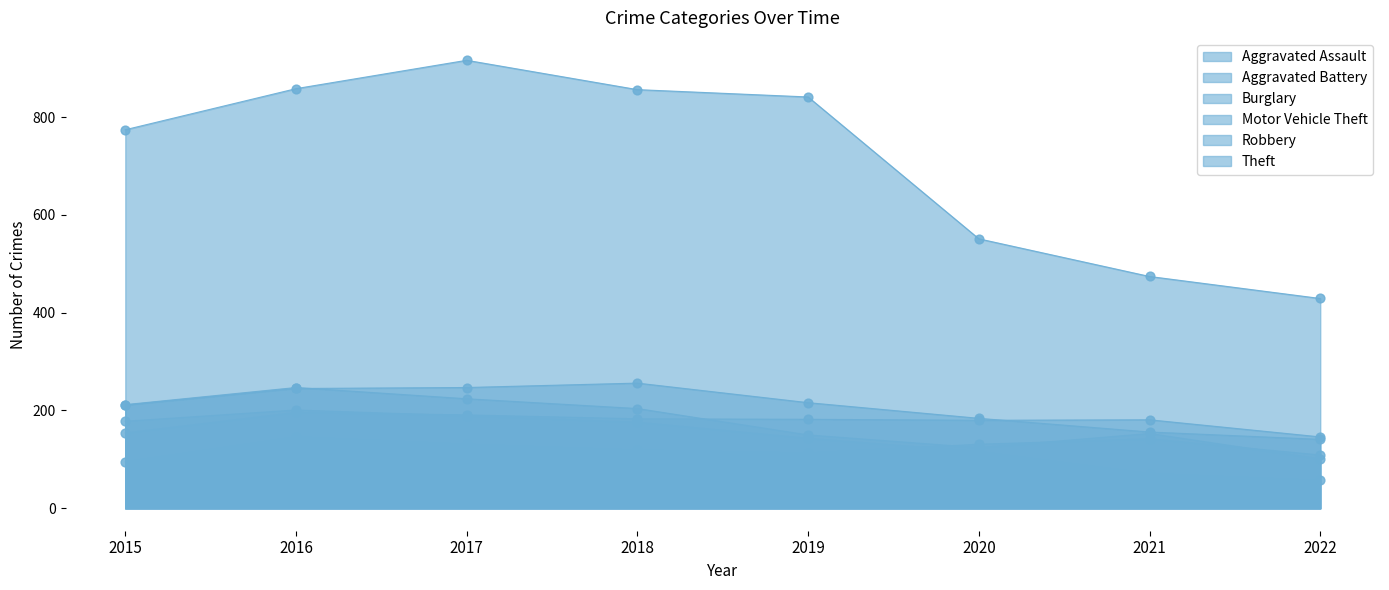

Which series has the widest spread of Y values?

Theft